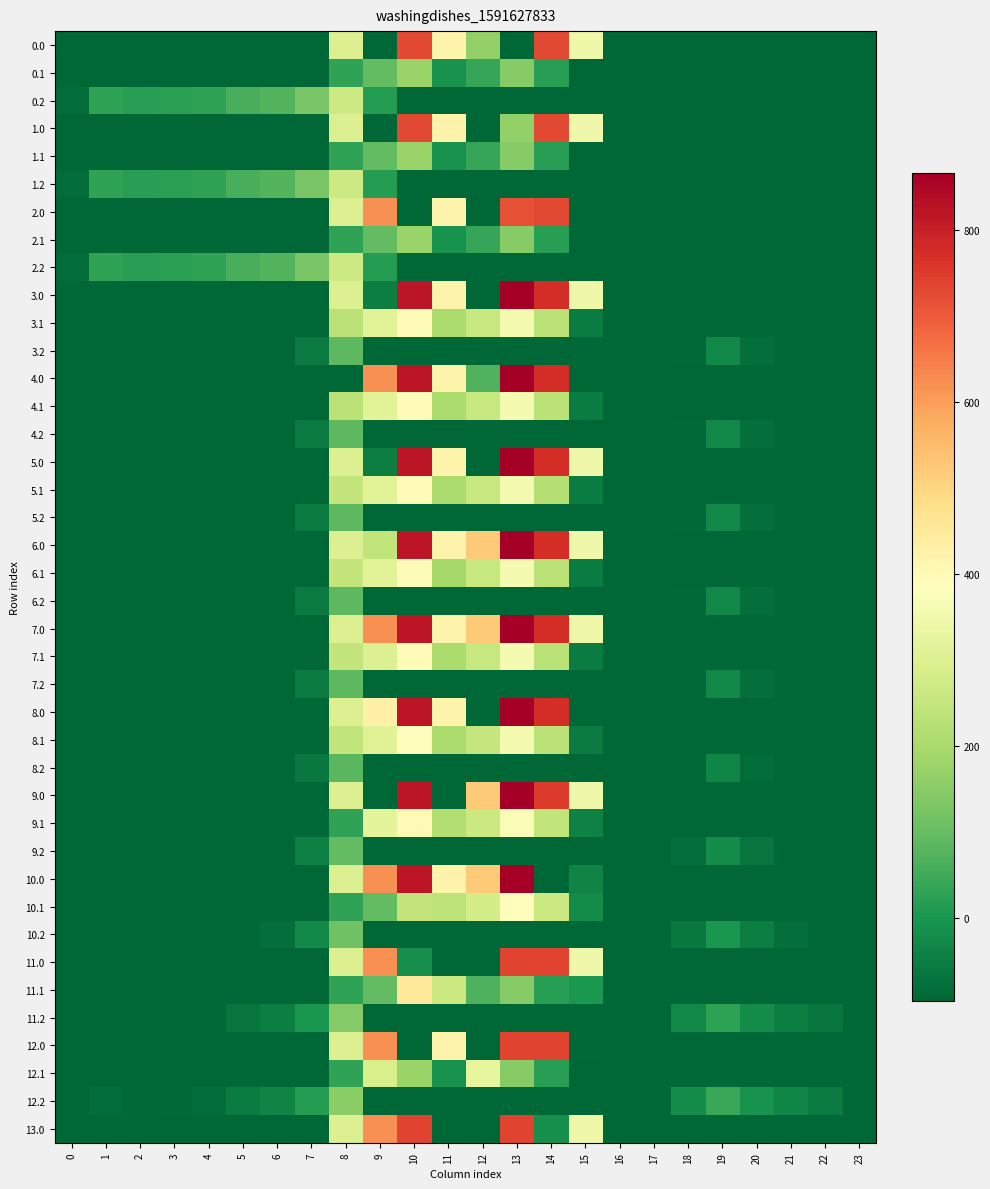

List the series in order of their peak value, highest first.

3.0, 4.0, 5.0, 6.0, 7.0, 8.0, 9.0, 10.0, 12.0, 13.0, 11.0, 0.0, 1.0, 2.0, 11.1, 9.1, 3.1, 4.1, 5.1, 6.1, 7.1, 8.1, 10.1, 12.1, 0.2, 1.2, 2.2, 0.1, 1.1, 2.1, 12.2, 11.2, 10.2, 9.2, 3.2, 4.2, 5.2, 6.2, 7.2, 8.2